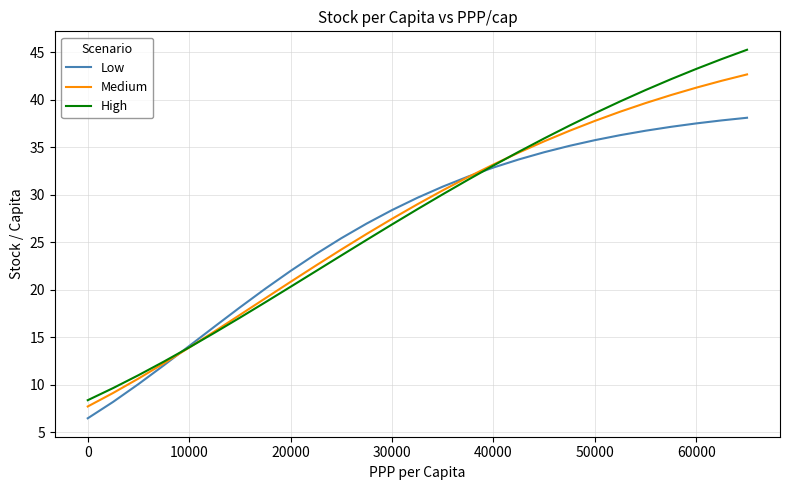

What are all the series names shown in the legend?

Low, Medium, High